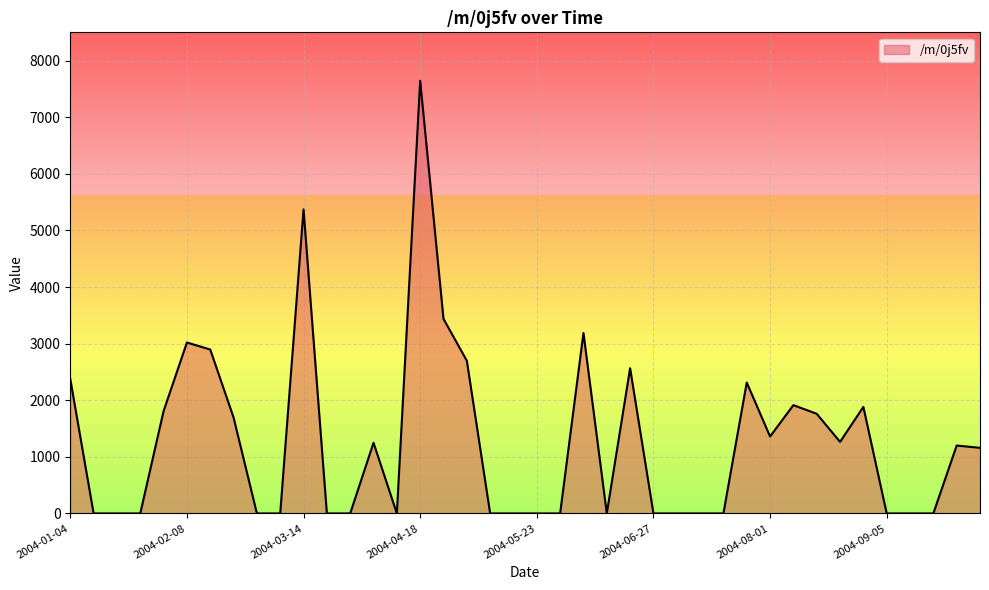

What is the maximum value shown in the chart?

7644.7